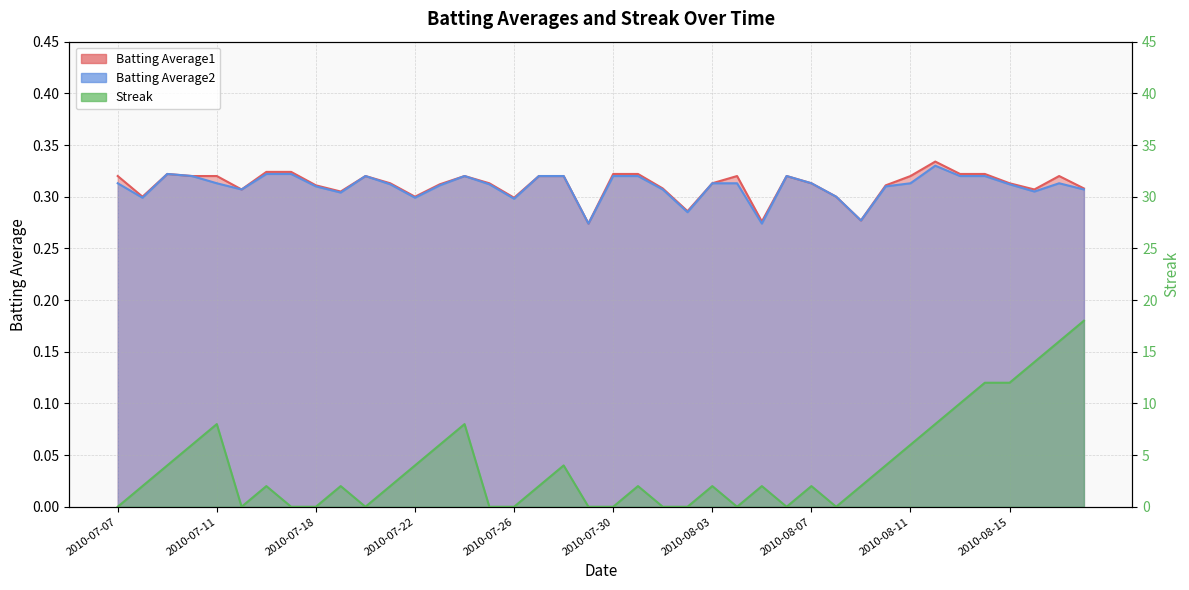

How many lines are shown in the chart?

3